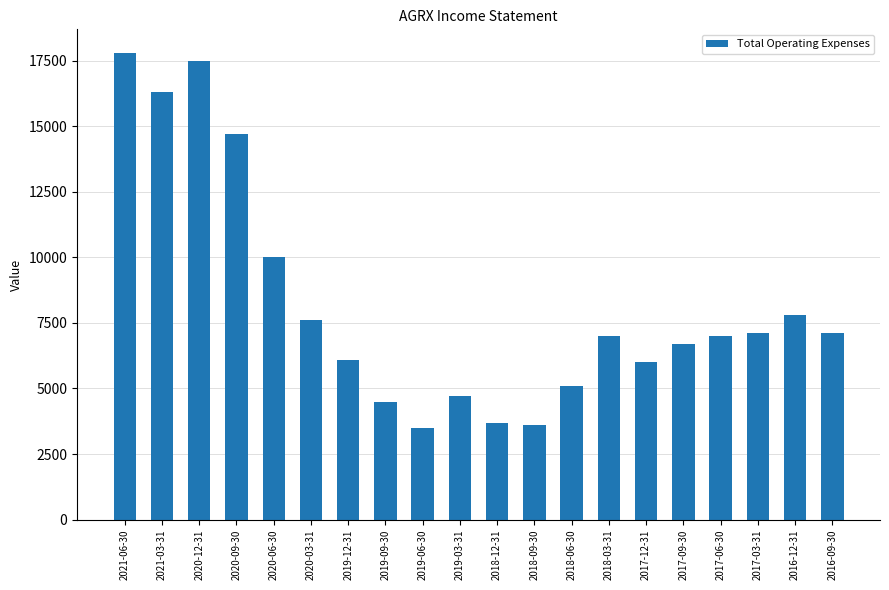

The chart shows a value of 6451 at 2019-03-31. True or false?

False